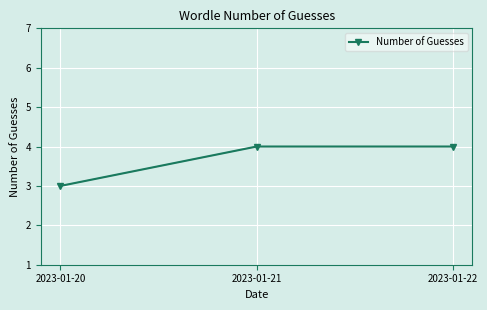

What is the smallest value displayed?

3